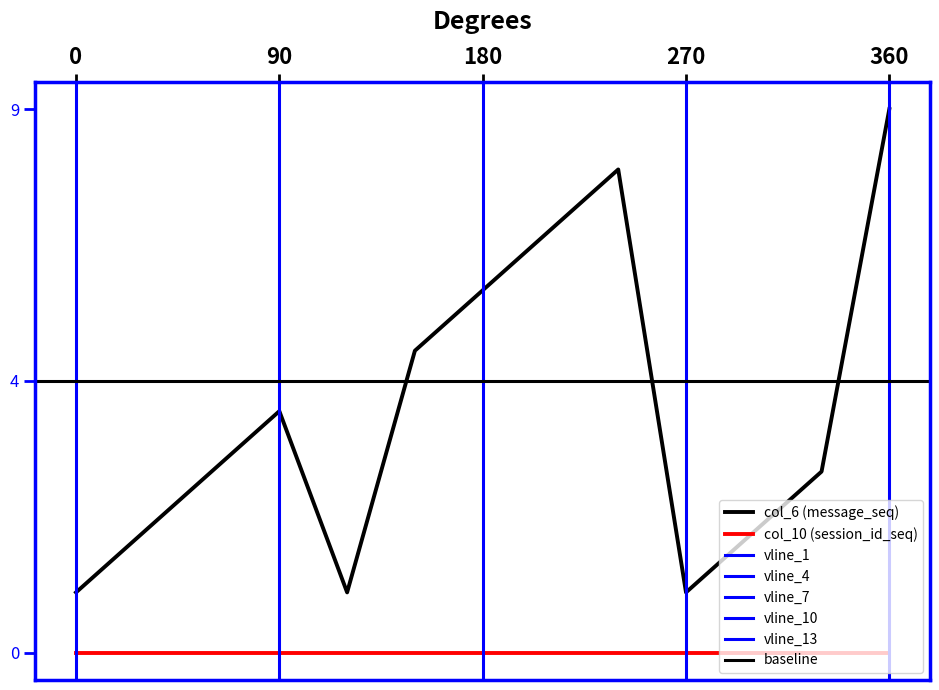

Is it true that the value at 360 is 12?

False